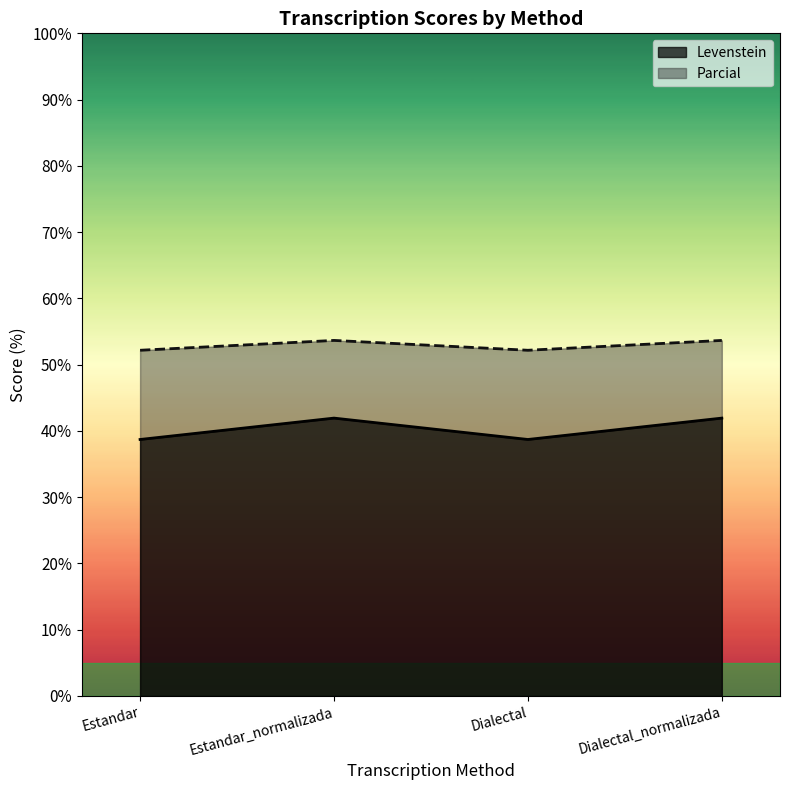

List the labels in order of Levenstein value, largest first.

Estandar_normalizada, Dialectal_normalizada, Estandar, Dialectal